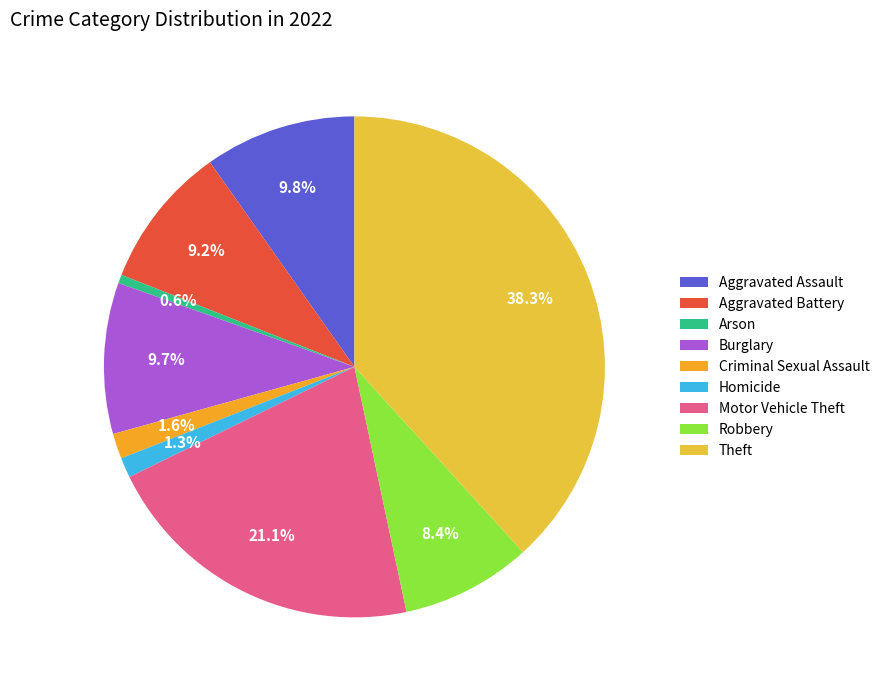

Which slice is the largest?

Theft